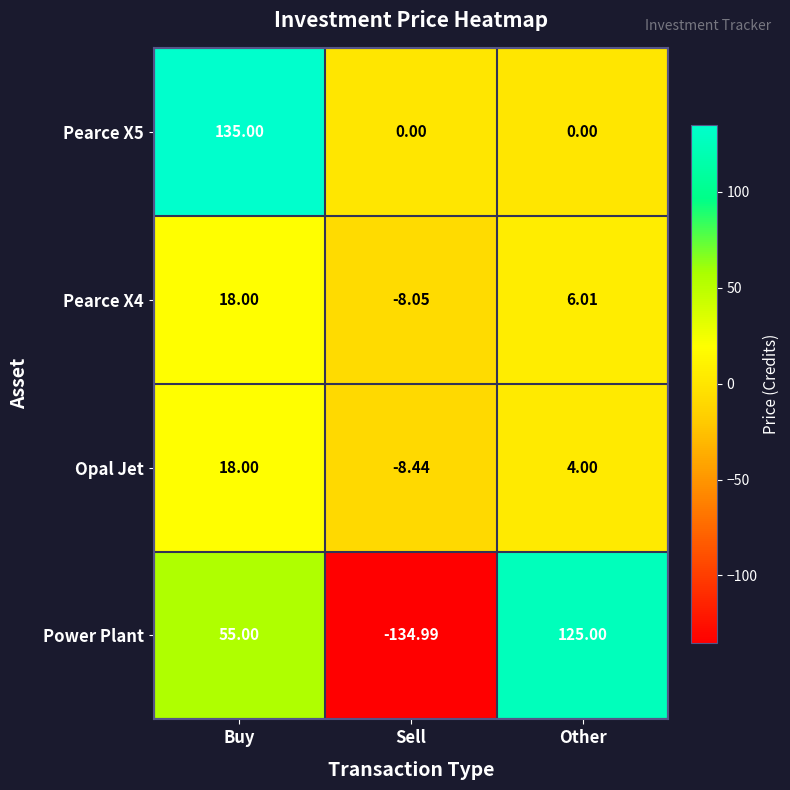

How many data points does each series have?

3